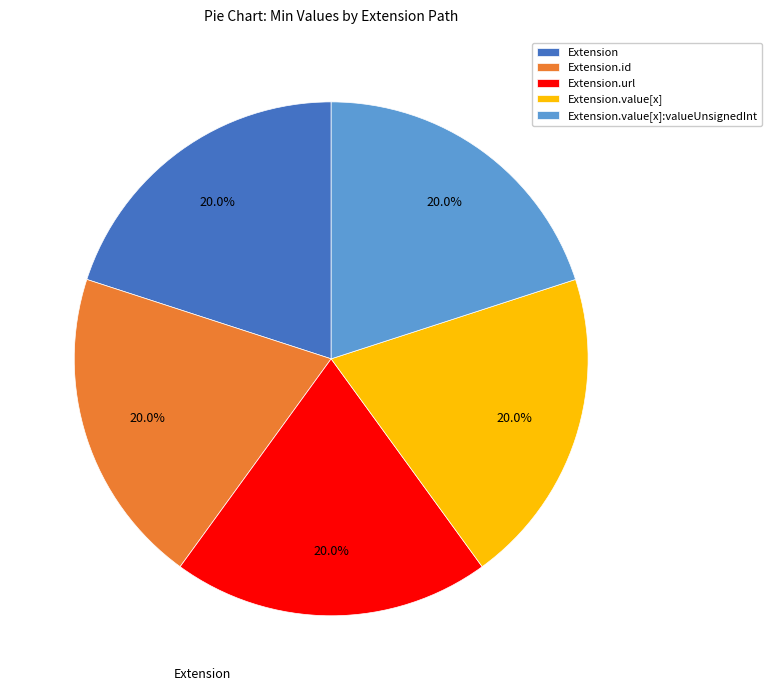

What is the ratio of the value at Extension.url to the value at Extension.id?

1.0